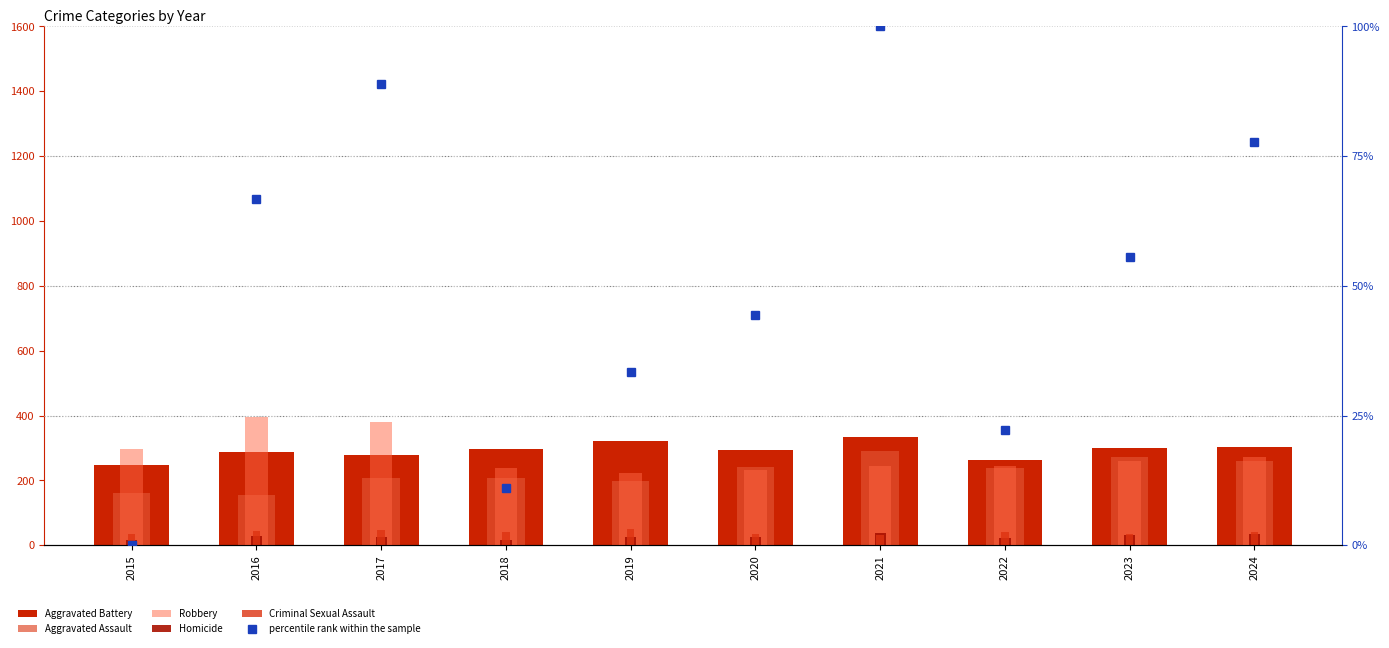

What is the value of the Aggravated Assault bar at the 3rd from the left?

207.0